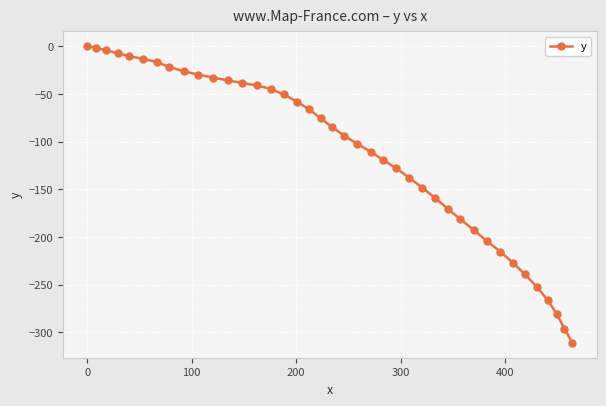

What is the minimum value shown in the chart?

-310.9